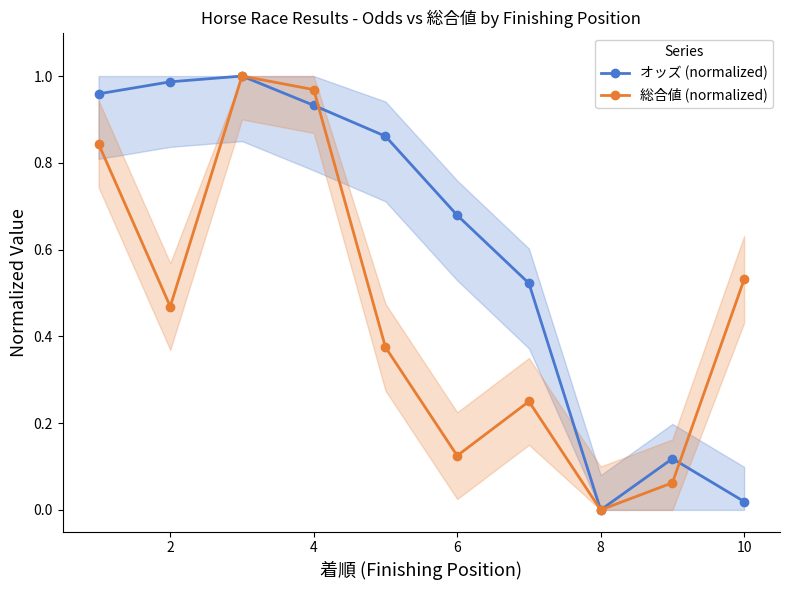

At 2, list the series in order from smallest to largest.

総合値 (normalized), オッズ (normalized)